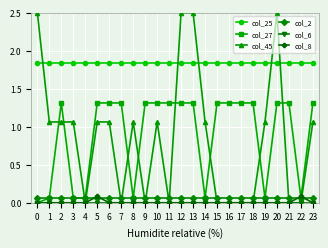

What is the spread (max minus min) of values at 13?

2.5